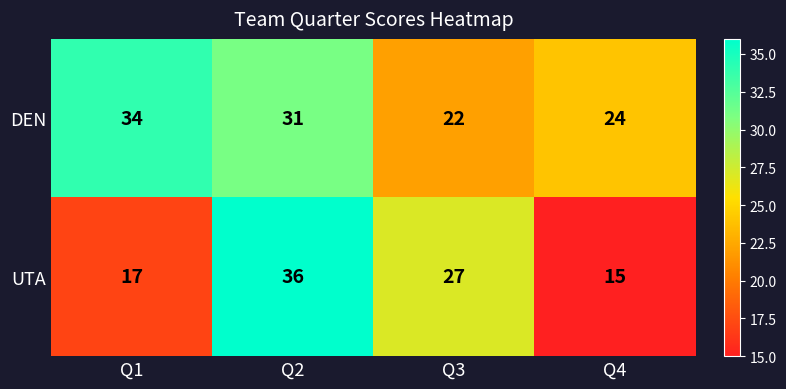

At Q3, list the series in order from largest to smallest.

UTA, DEN